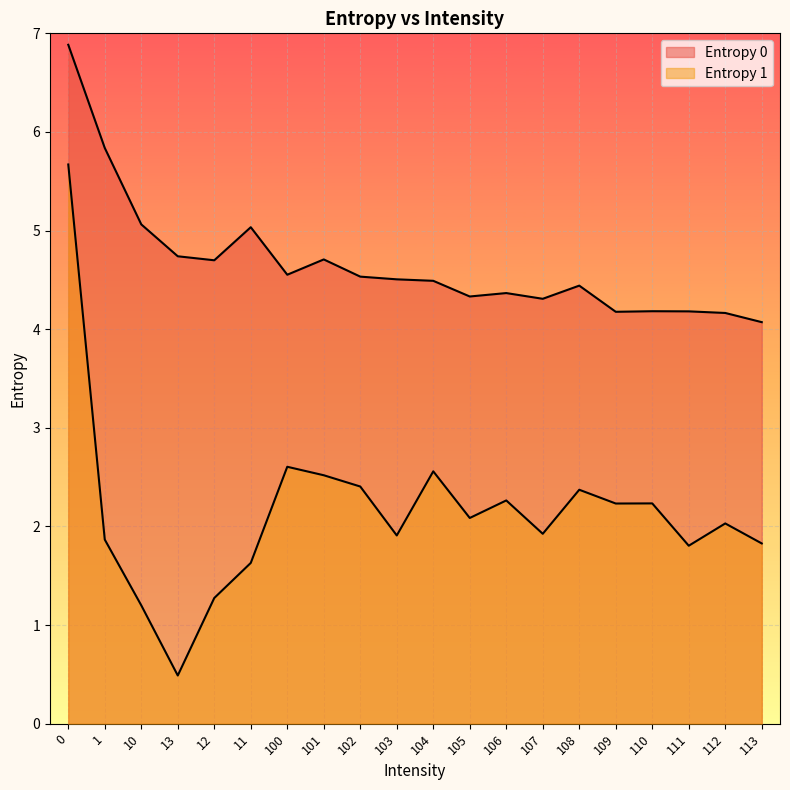

Which category has the lowest value across all series?

13